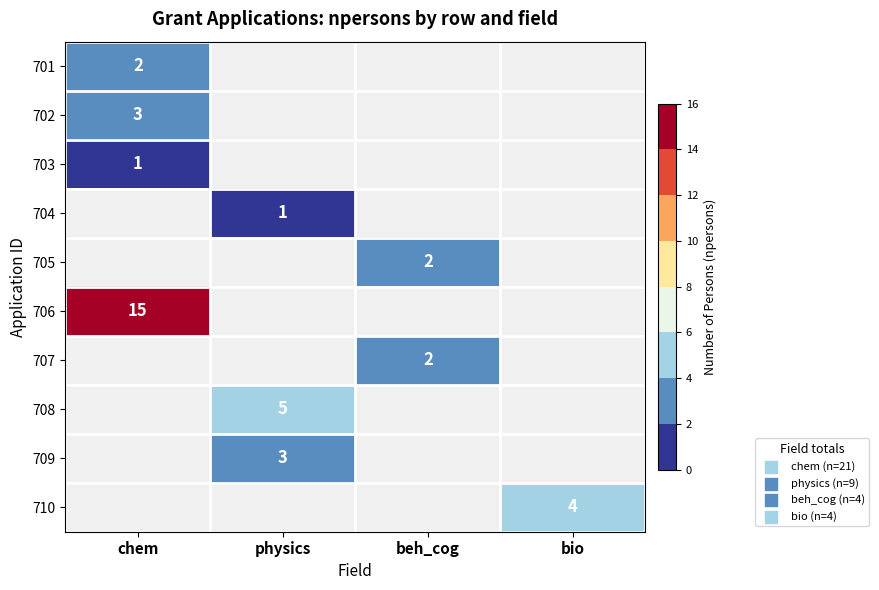

True or false: 708 has a value of 5 at physics.

True